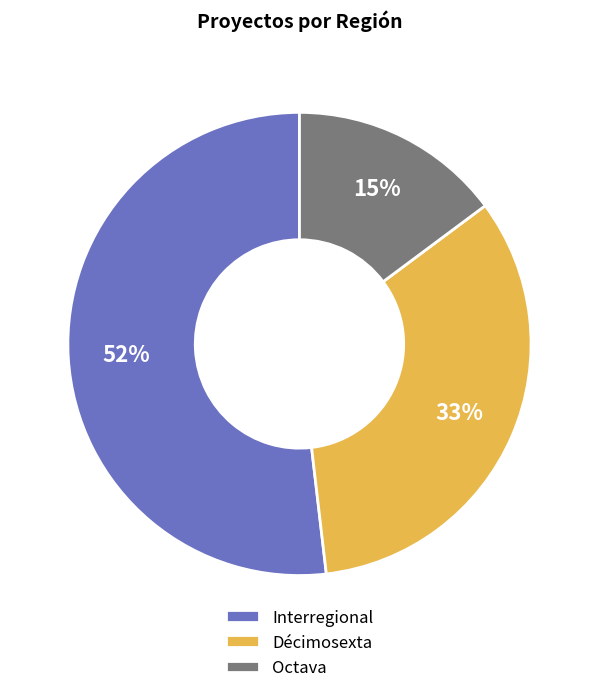

What is the ratio of the value at Décimosexta to the value at Interregional?

0.6